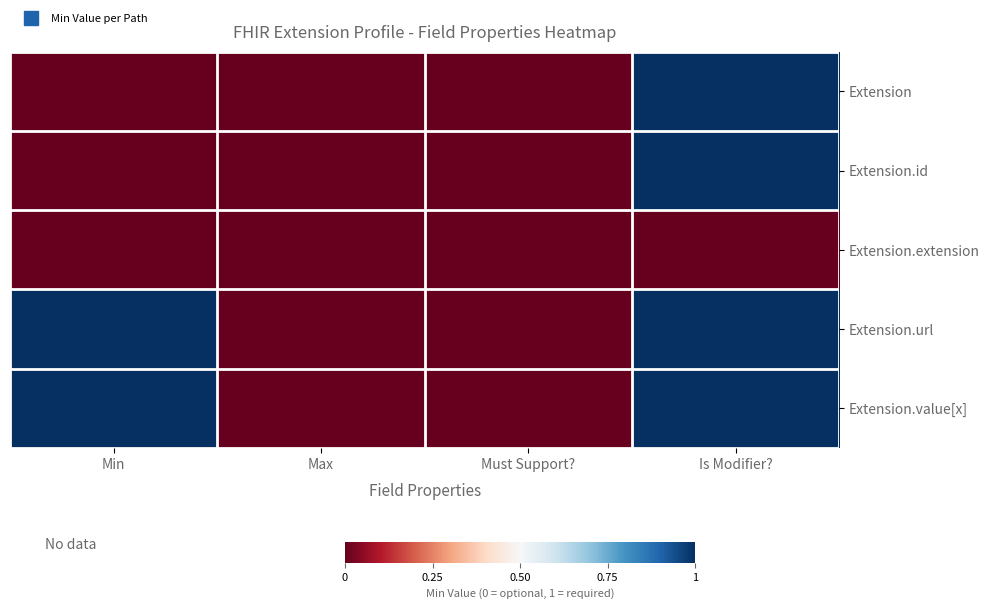

How many distinct data groups are displayed?

5